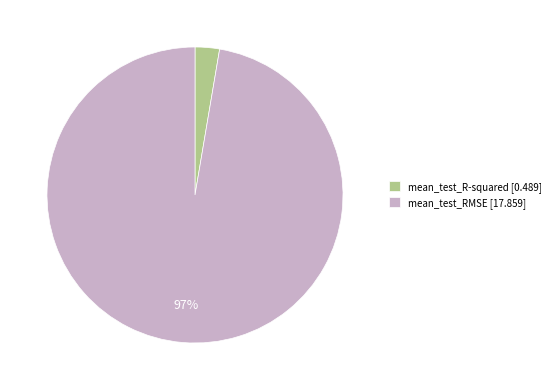

Is it true that mean_test_R-squared is 3% of the pie?

True